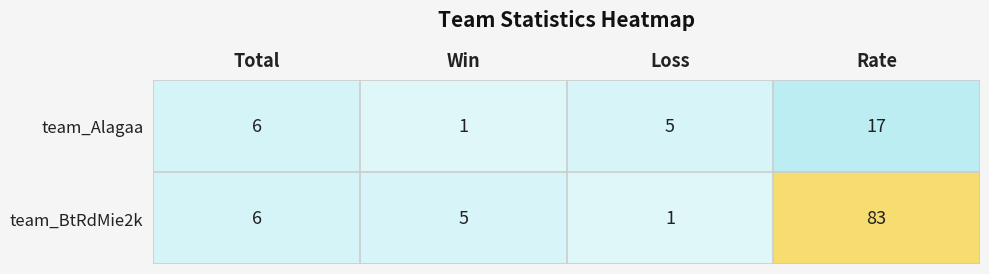

The team_BtRdMie2k series shows 6 at Total. True or false?

True